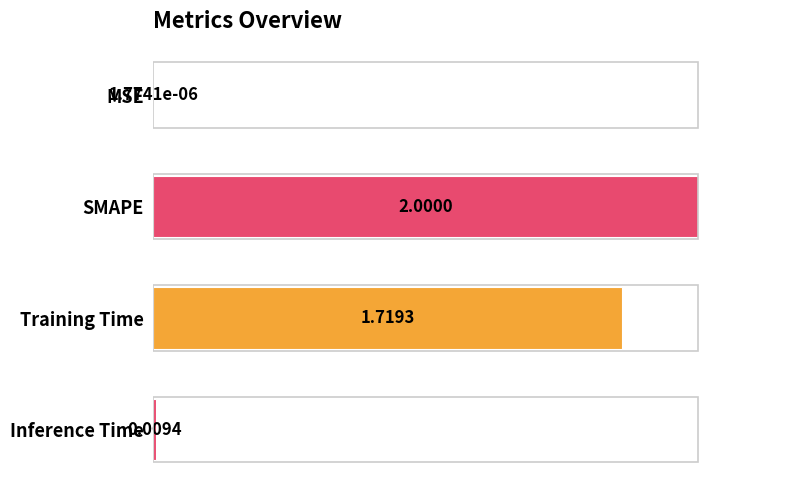

Which category has the highest value across all series?

SMAPE